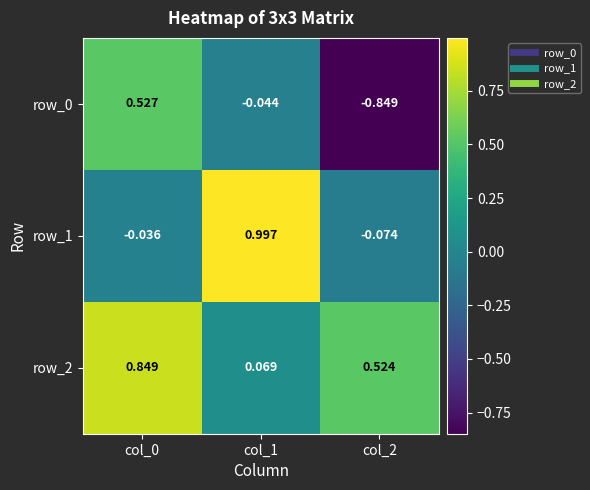

The row_1 series shows -0.1 at col_2. True or false?

True